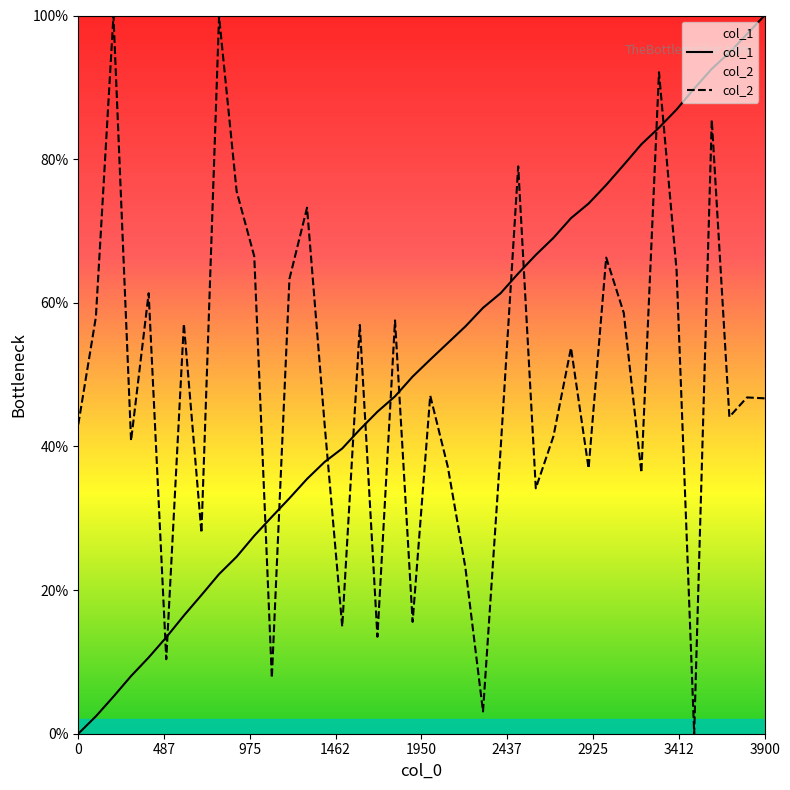

What is the maximum value shown in the chart?

1.0